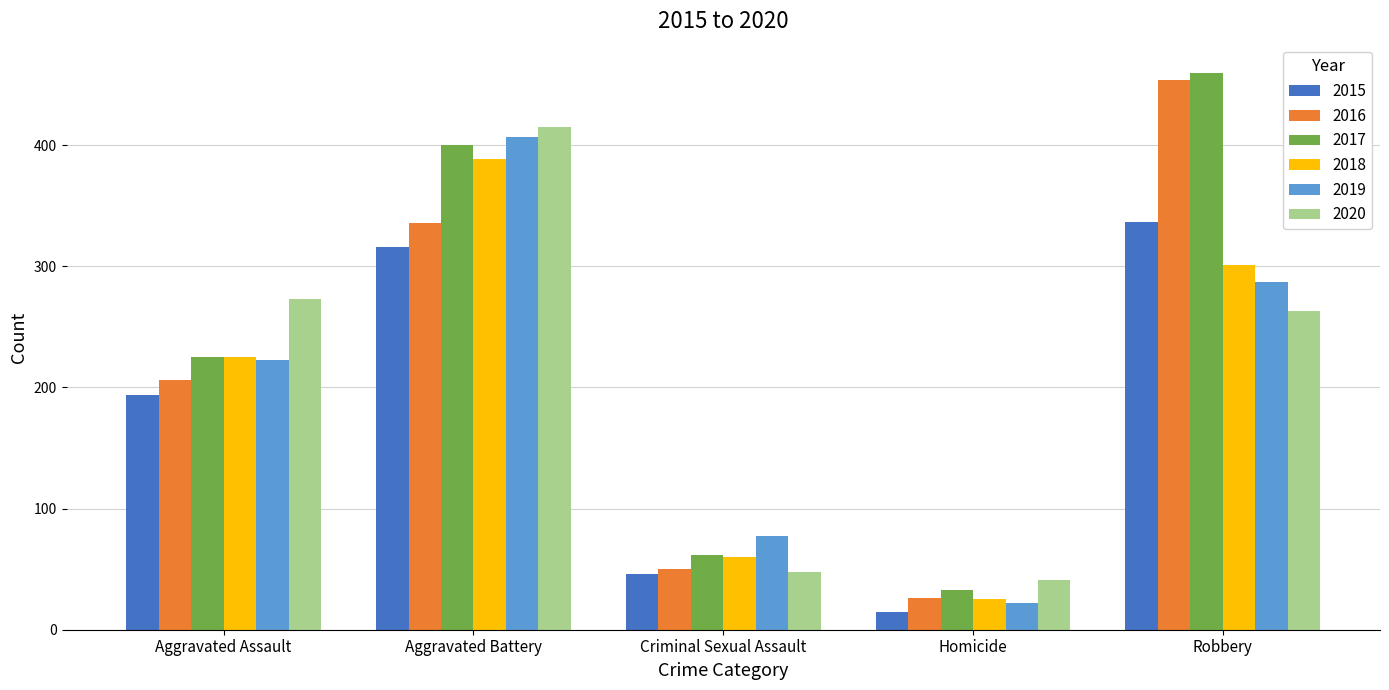

Between Criminal Sexual Assault and Homicide, which series saw the biggest shift?

2019